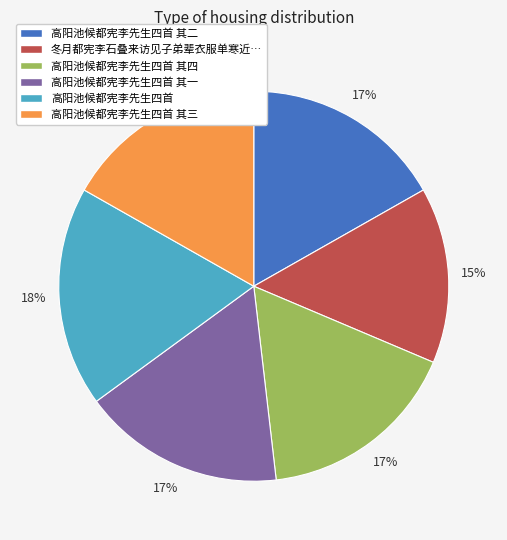

Count the number of slices in the pie.

6